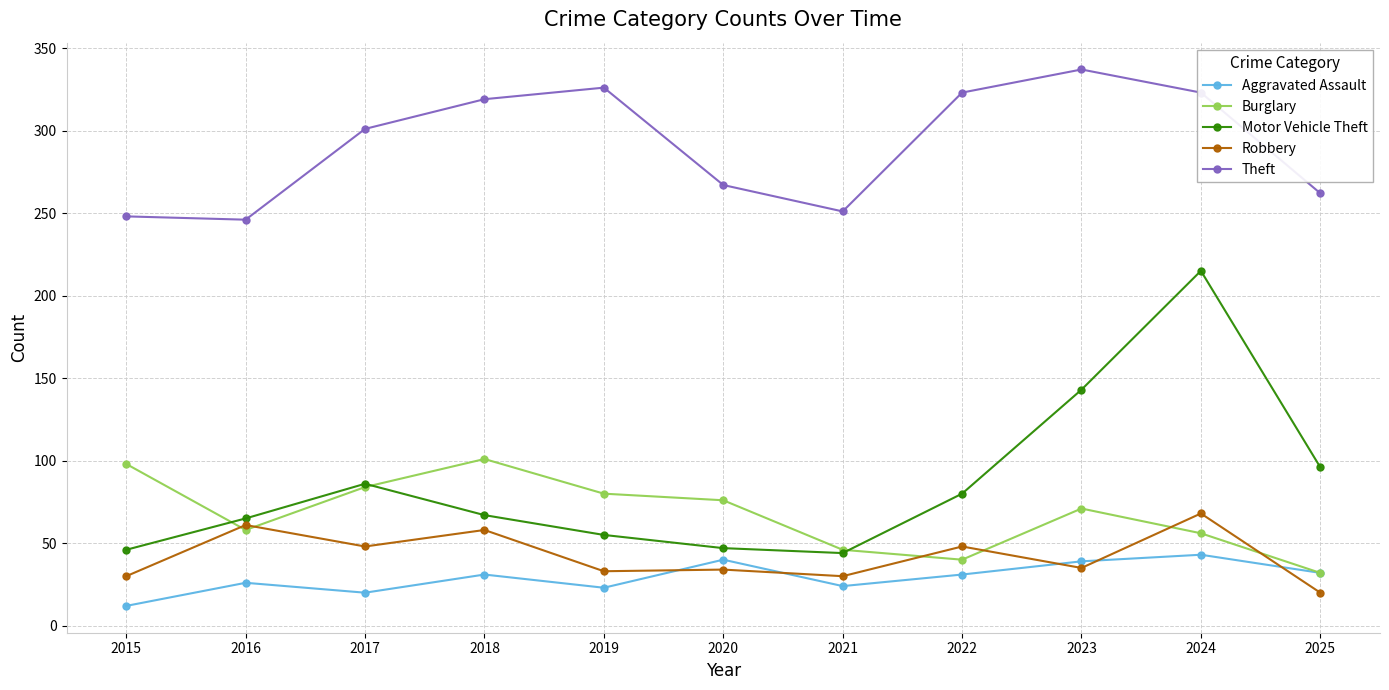

What is the average value of the Motor Vehicle Theft series?

86